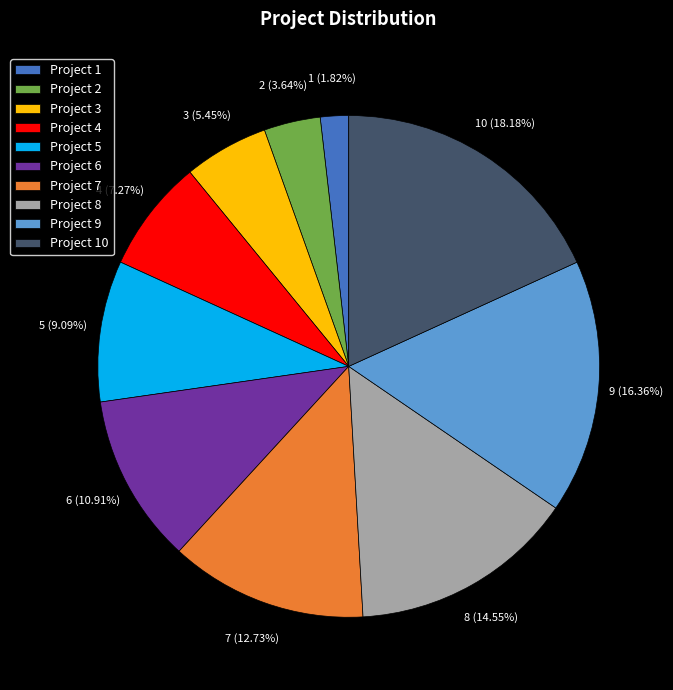

To the nearest percent, what is the average slice percentage?

10%